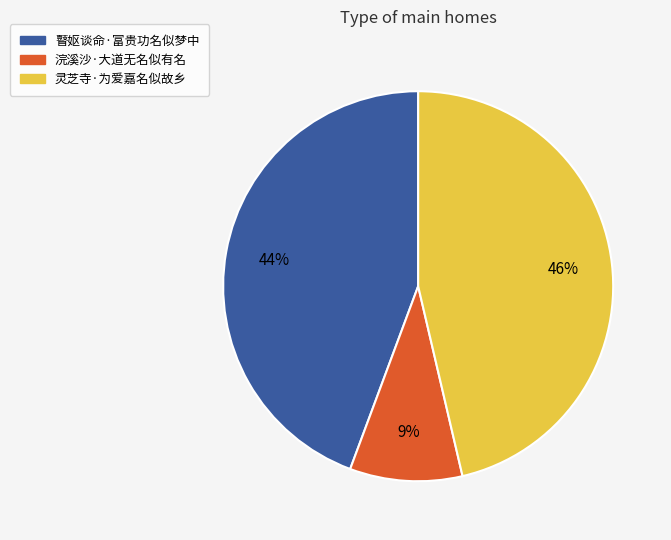

What percentage is the 瞽妪谈命·富贵功名似梦中 slice, to the nearest percent?

44%